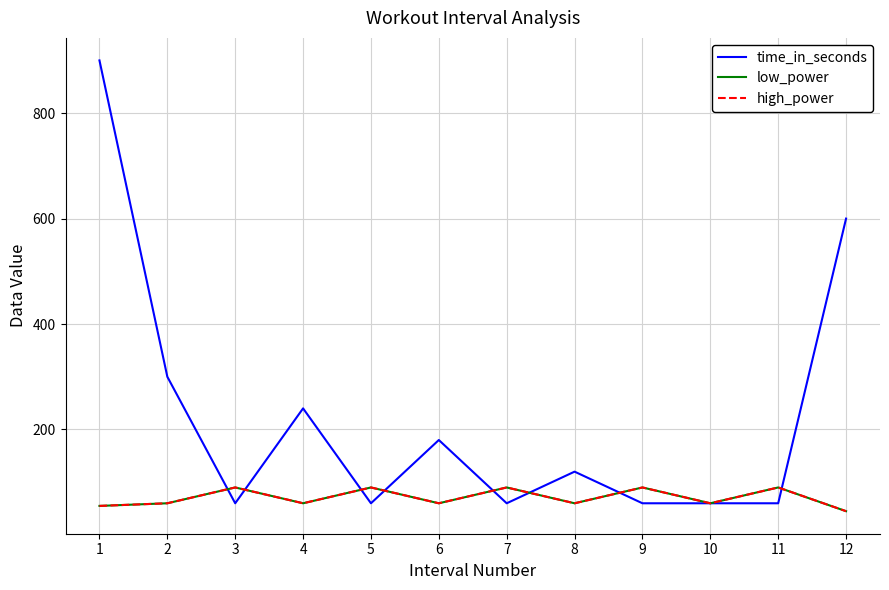

At which category does the chart reach its minimum across all series?

12